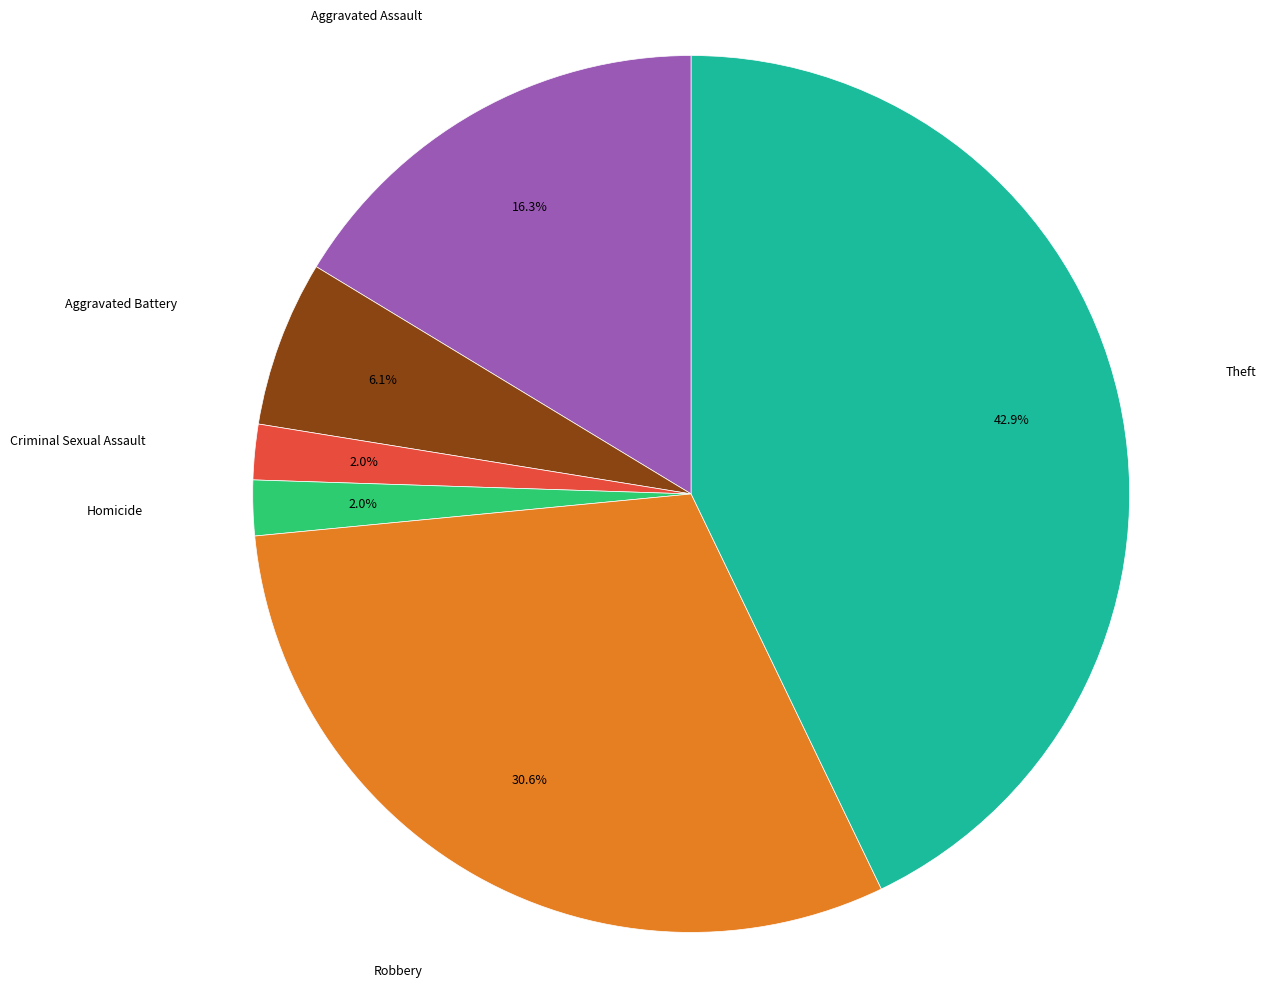

To the nearest percent, what is the difference between the largest and smallest slice percentages?

41%